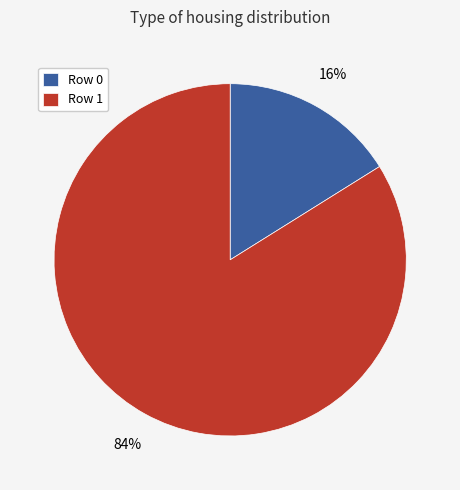

To the nearest percent, what is the combined percentage of Row 0 and Row 1?

100%